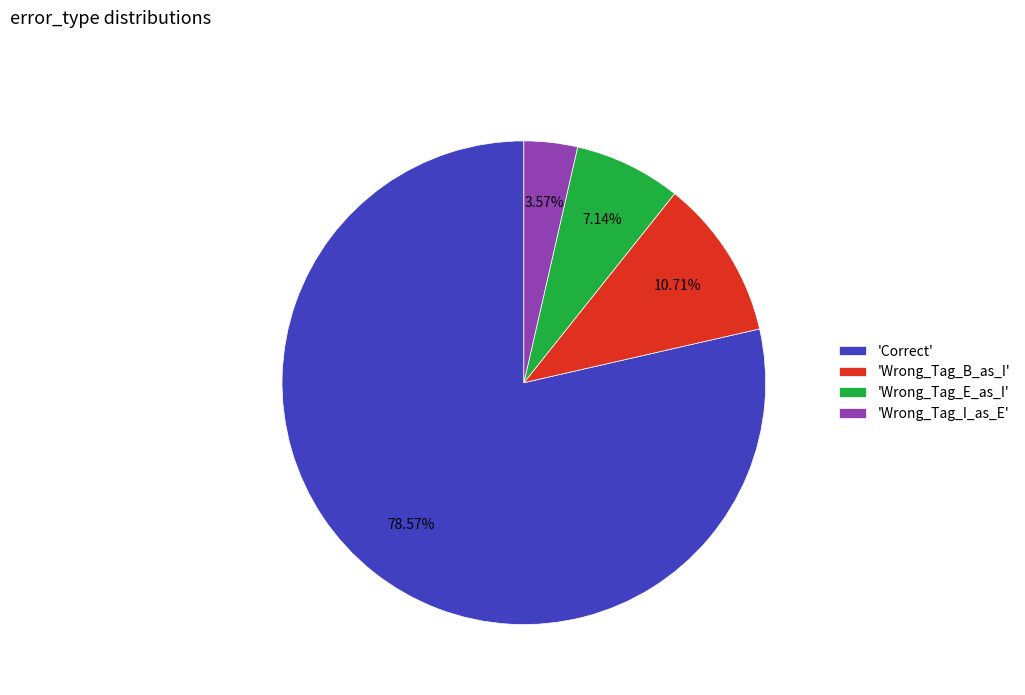

Which category has the biggest portion of the pie?

'Correct'